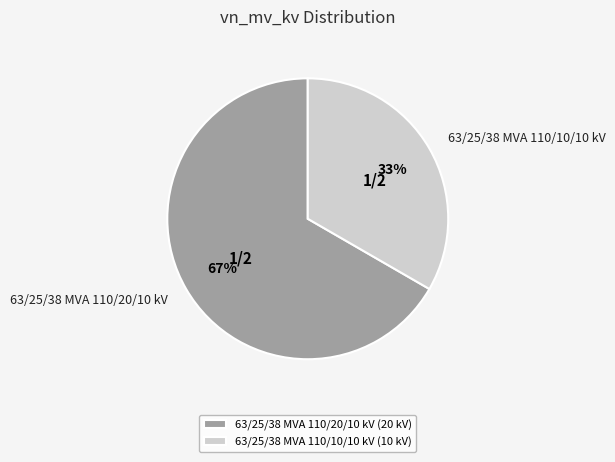

Is it true that 63/25/38 MVA 110/10/10 kV is 45% of the pie?

False